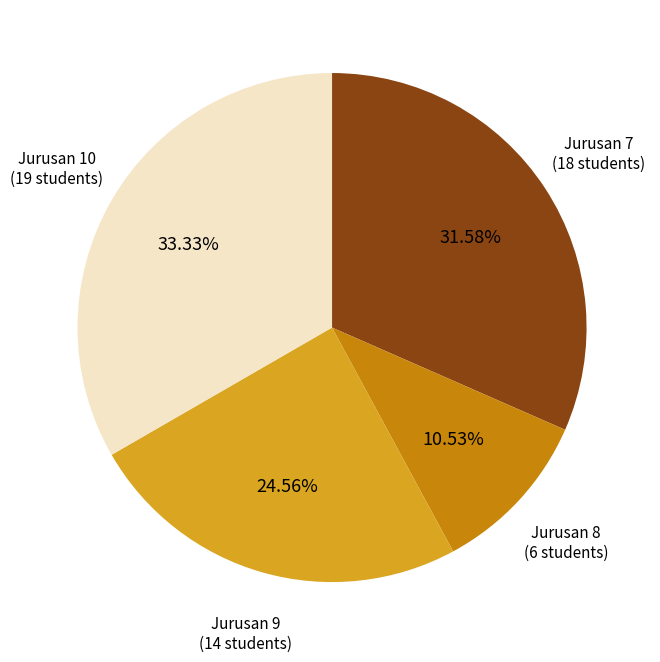

Is there any slice that represents more than half of the pie?

No